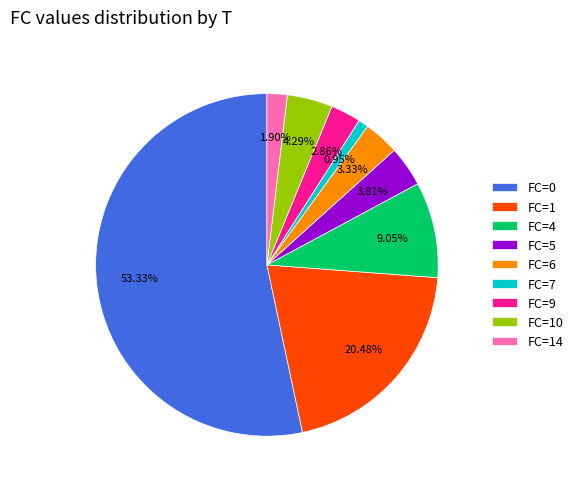

What is the smallest slice in the pie chart?

FC=7